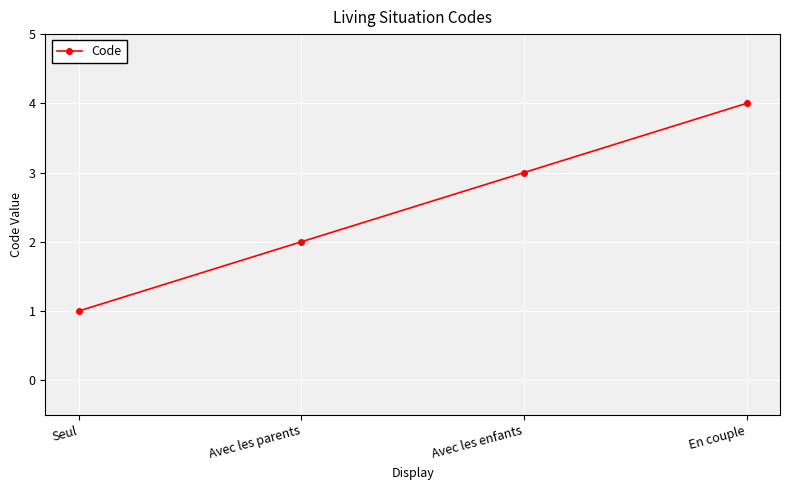

True or false: the data has more than 0 interior local peaks.

False